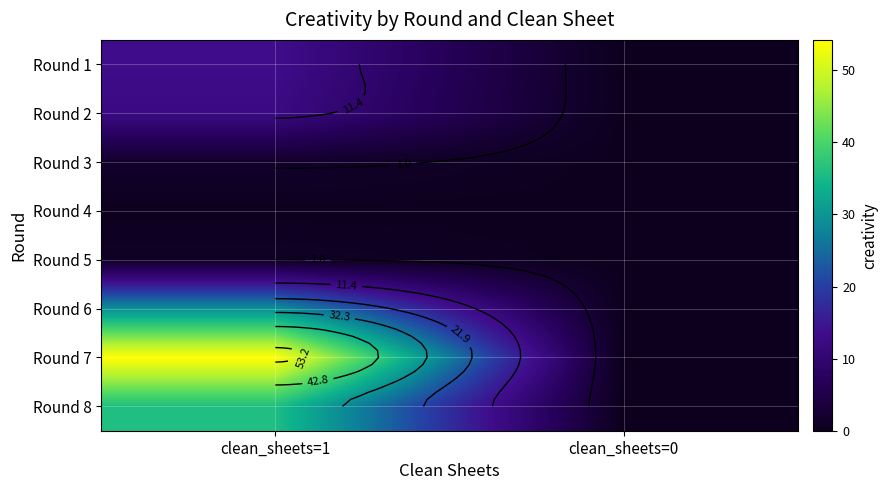

How many values in Round 1 are above zero?

1